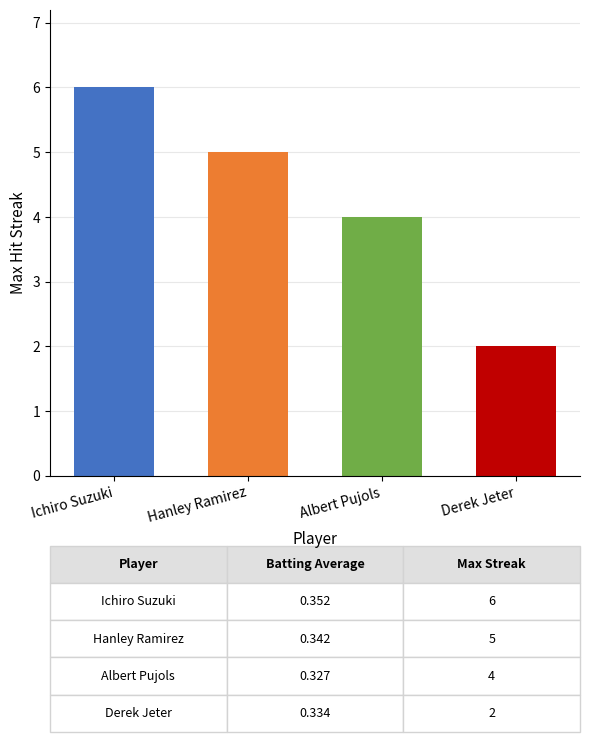

What is the ratio of the value at Ichiro Suzuki to the value at Albert Pujols?

1.5